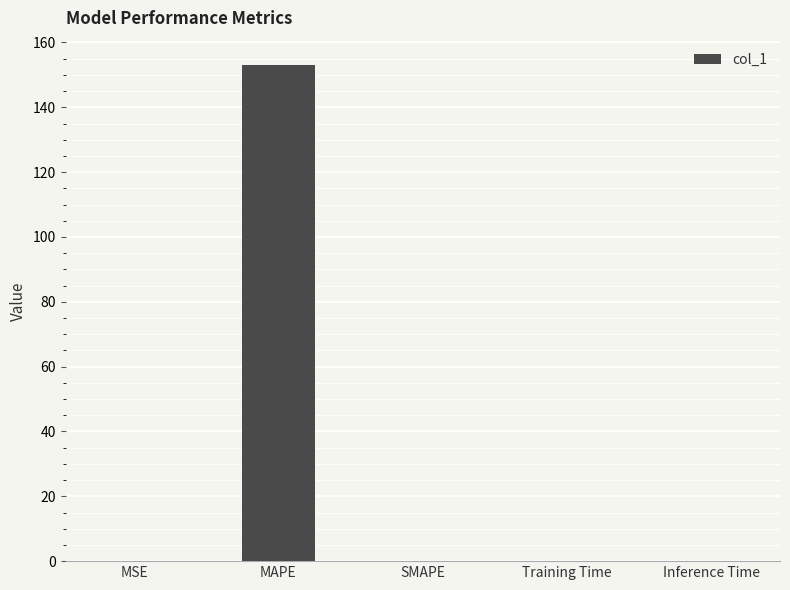

What is the sum of all values?

153.0